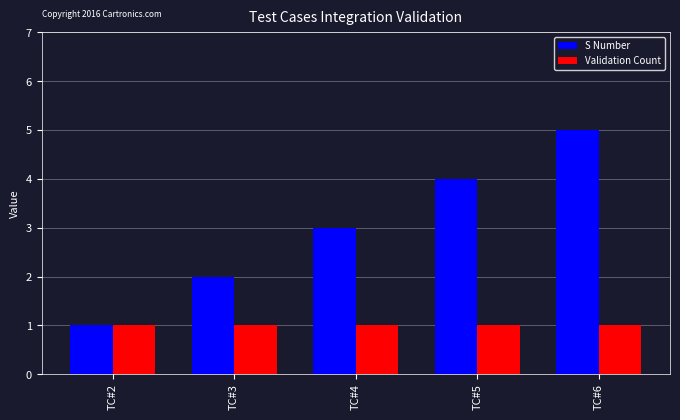

Reading left to right, what are all the values shown in this chart?

S Number: TC#2=1	TC#3=2	TC#4=3	TC#5=4	TC#6=5
Validation Count: TC#2=1	TC#3=1	TC#4=1	TC#5=1	TC#6=1